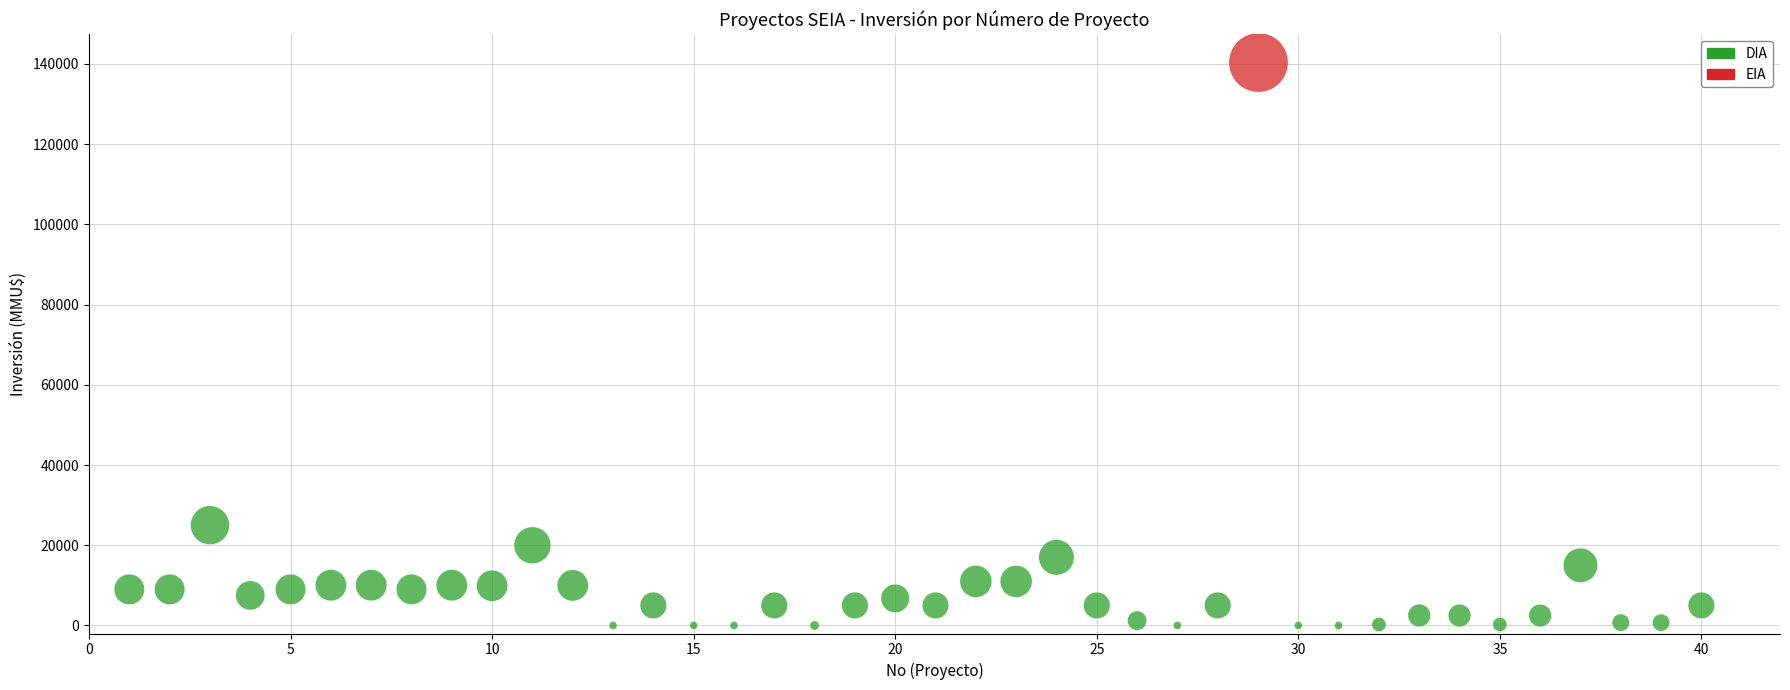

What are all the series names shown in the legend?

DIA, EIA